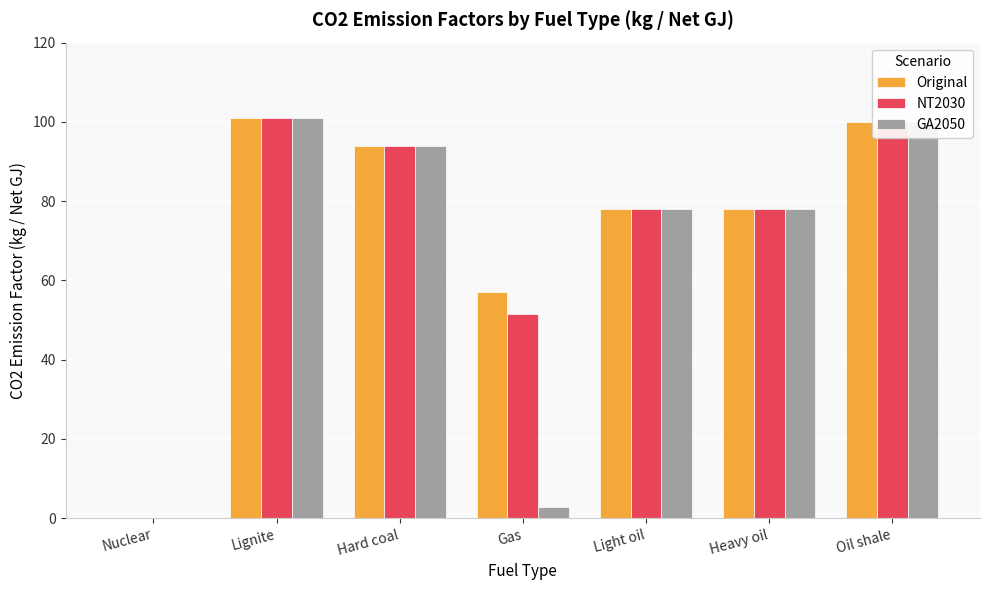

What is the sum of all Original values?

508.0